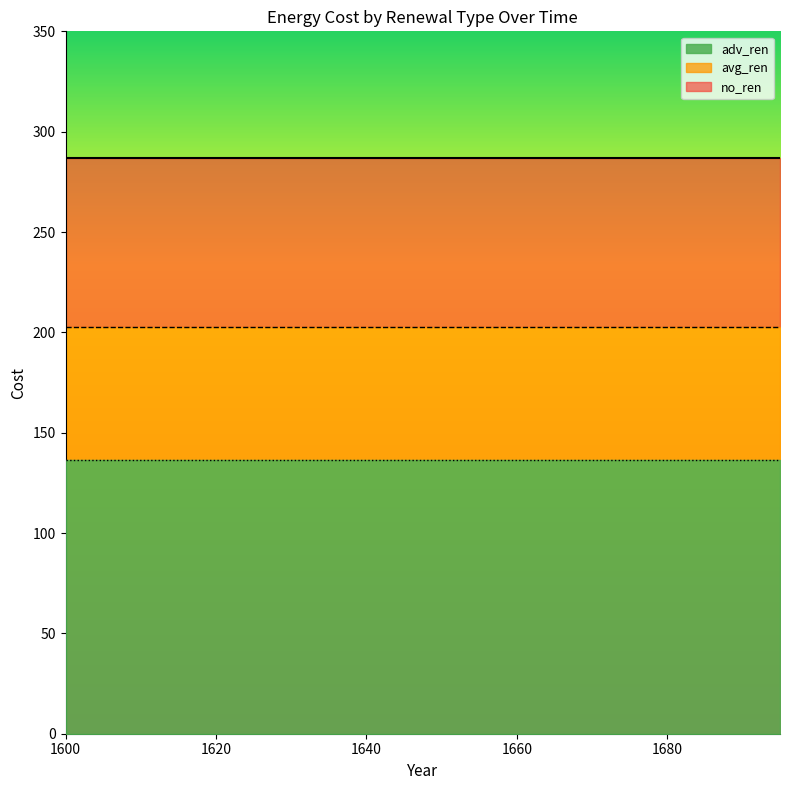

Which series has the widest spread of values?

no_ren